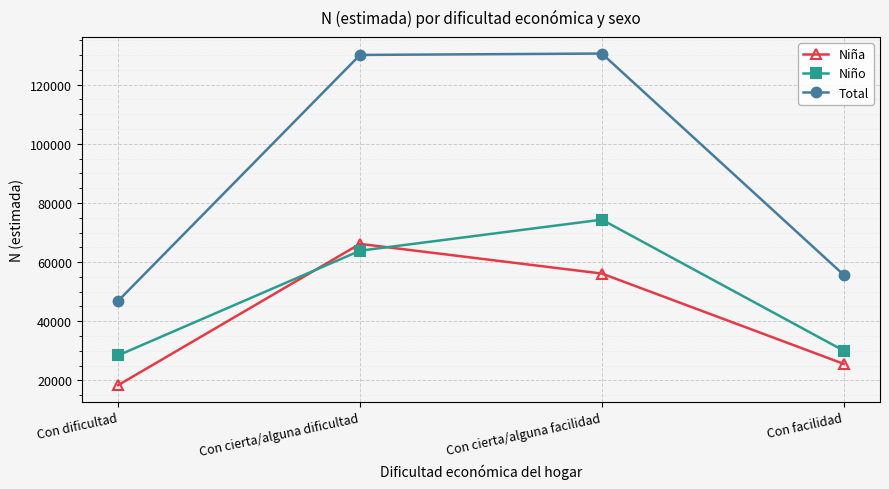

What is the total value across all series at Con facilidad?

111373